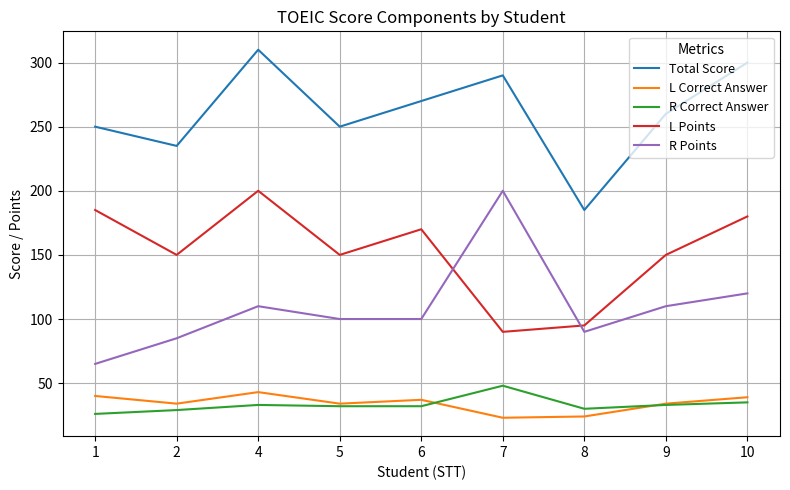

True or false: R Correct Answer and Total Score cross at least once.

False